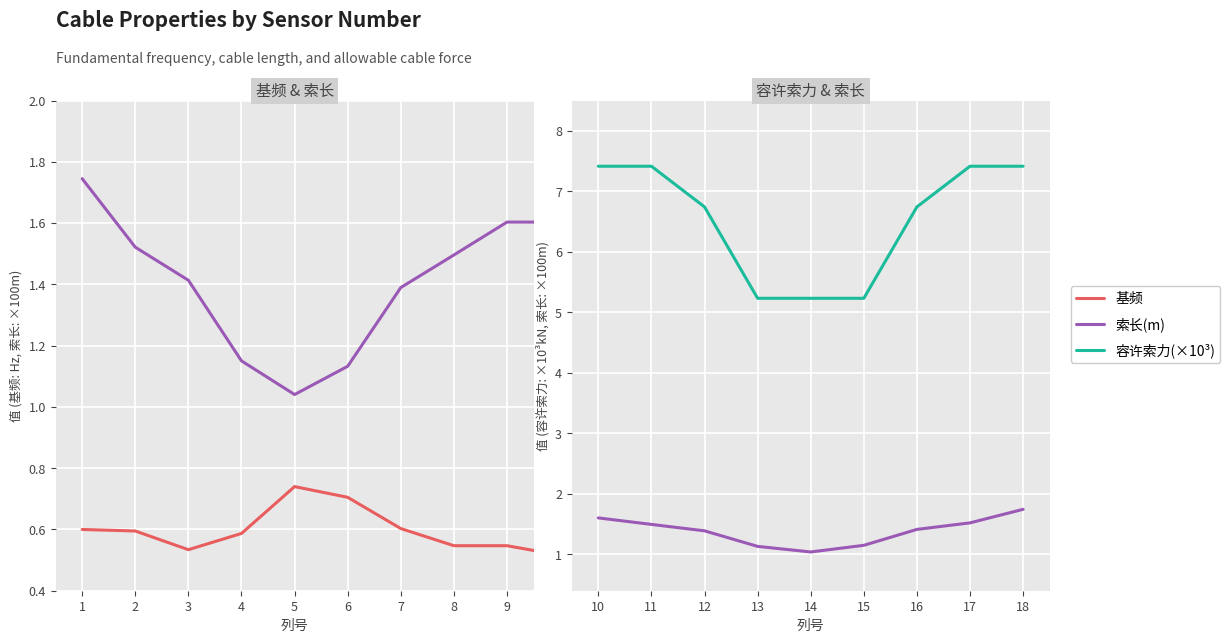

What is the sum of the 基频 values at 12 and 8?

1.2